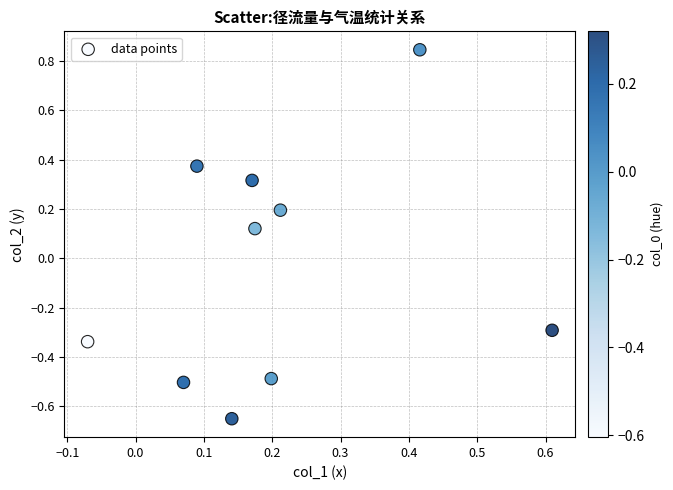

What is the range of X values (max minus min)?

0.7